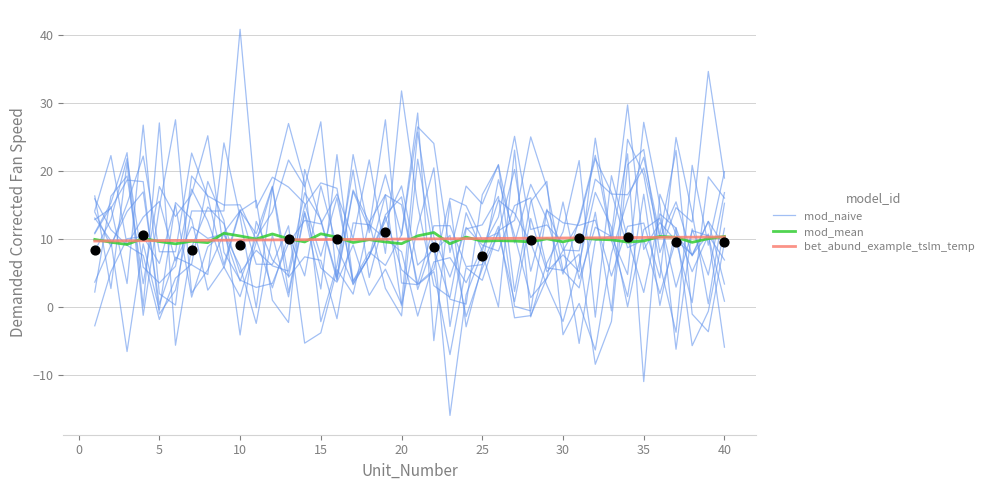

Which series contains the highest Y value?

mod_naive